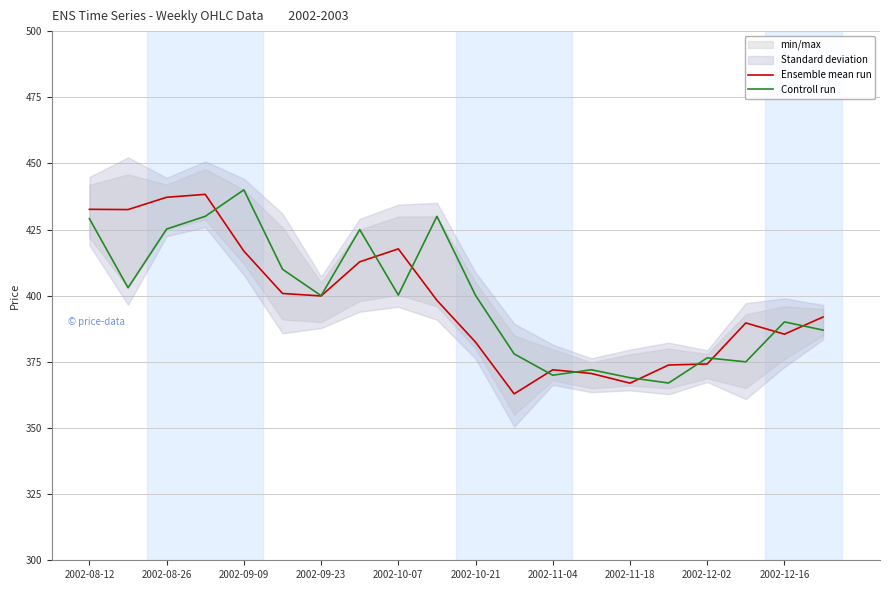

What is the difference between the maximum and minimum values in the Ensemble mean run series?

75.4